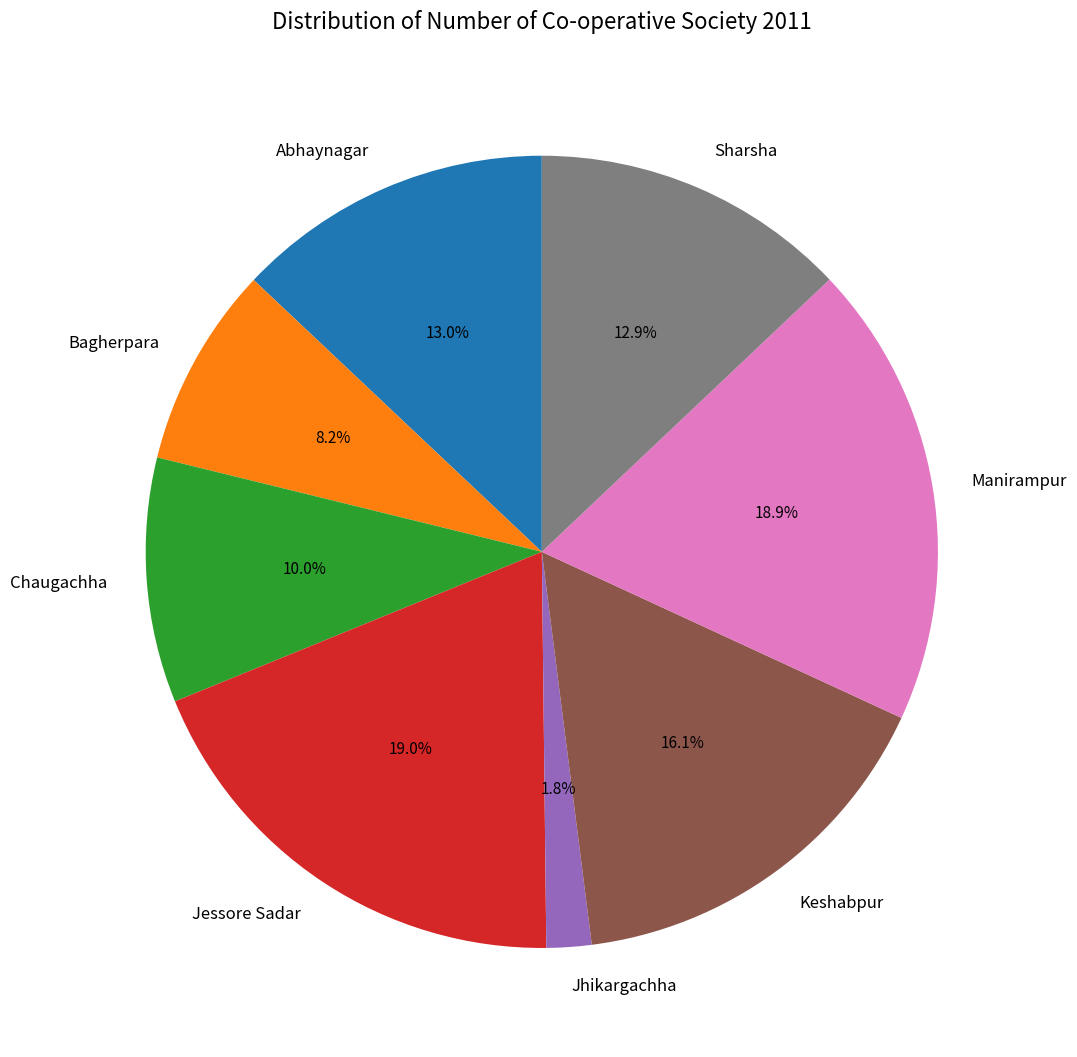

Is there any slice that represents more than half of the pie?

No